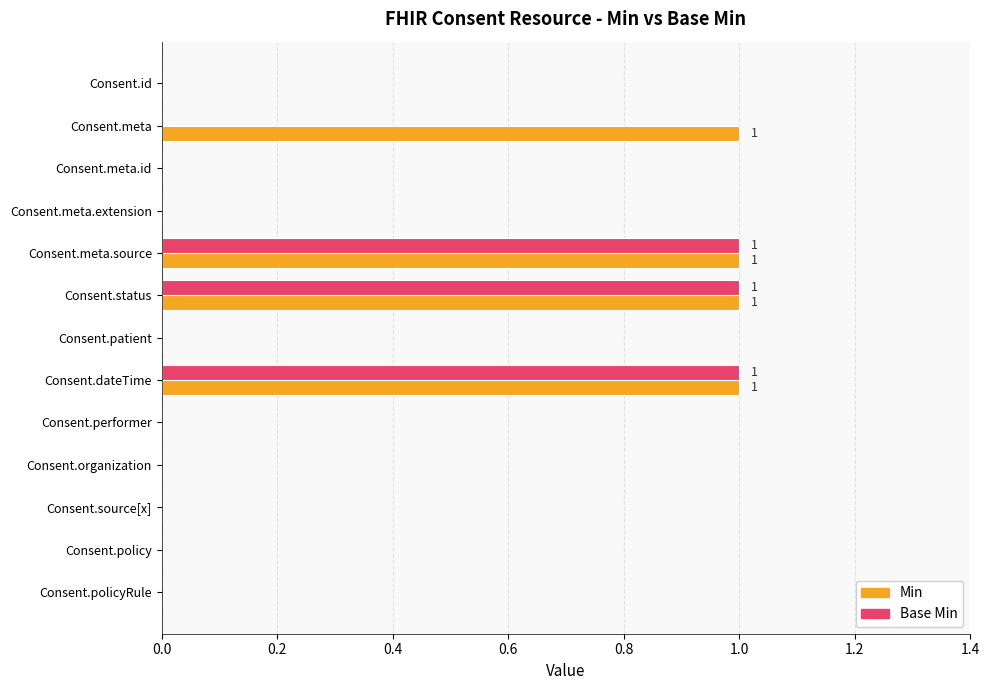

The Base Min series shows 0 at Consent.organization. True or false?

True